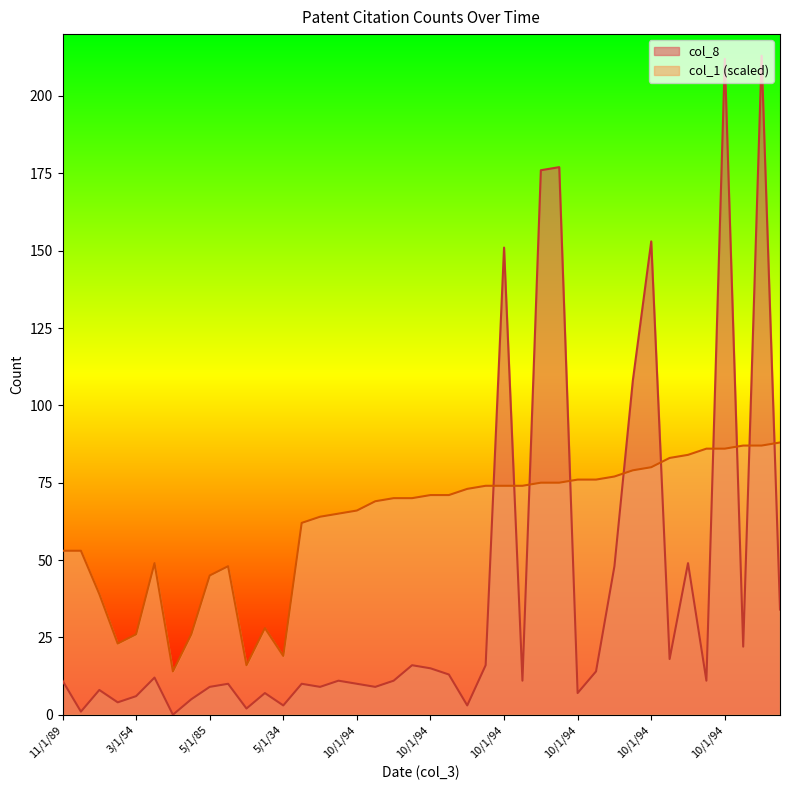

What is the sum of the col_1_norm values at 10/1/94 and 5/1/85?

131